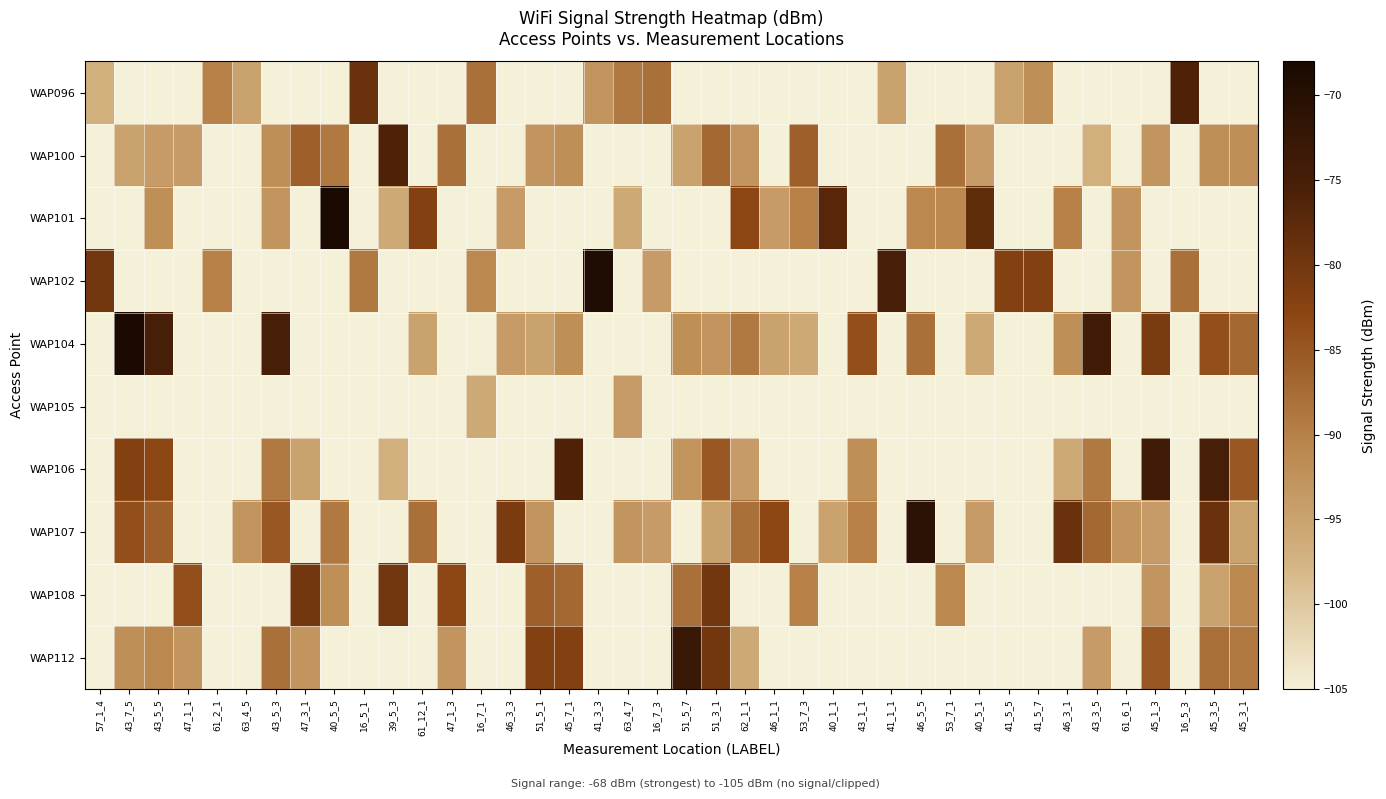

At 16_5_1, list the series in order from smallest to largest.

WAP100, WAP101, WAP104, WAP105, WAP106, WAP107, WAP108, WAP112, WAP102, WAP096